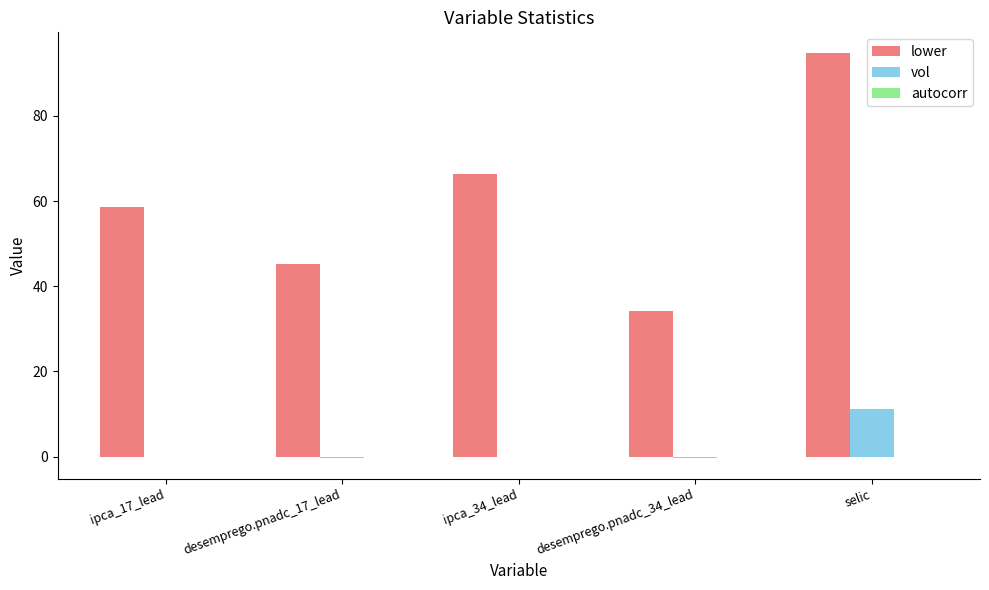

The vol series shows -0.1 at ipca_17_lead. True or false?

True